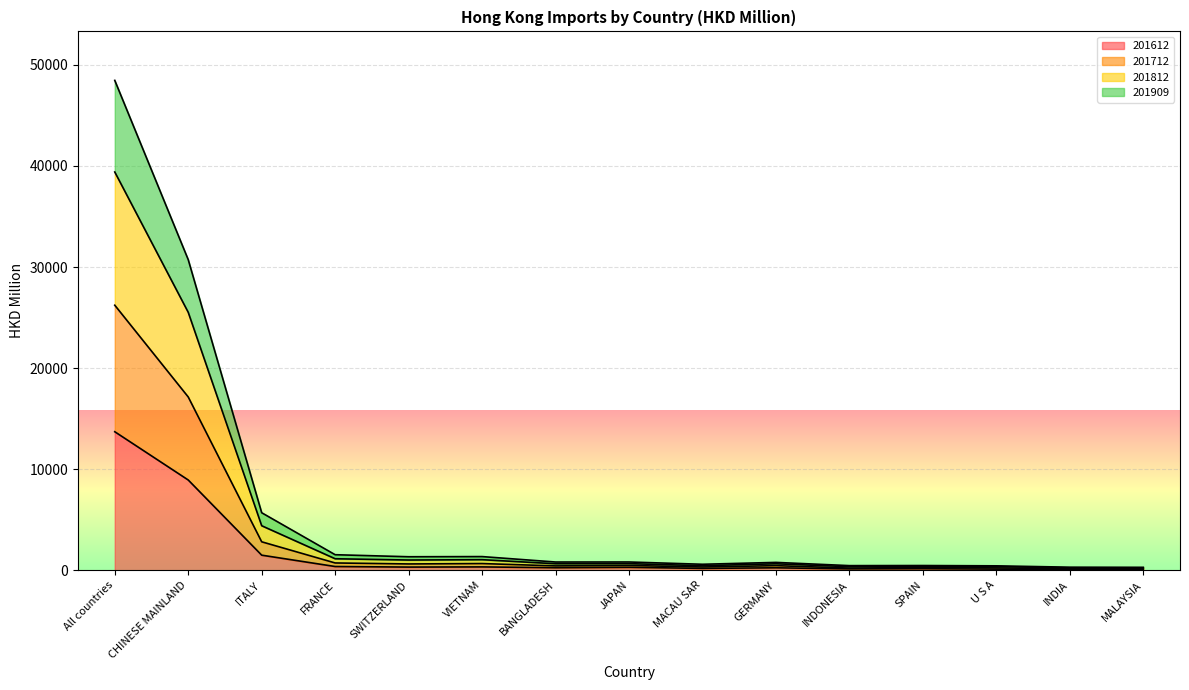

At which category is the sum across all series the highest?

All countries